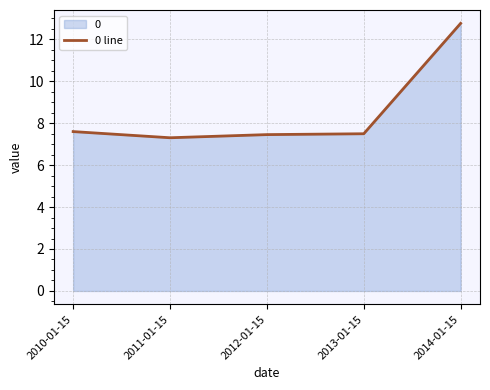

How many series are shown in this chart?

1